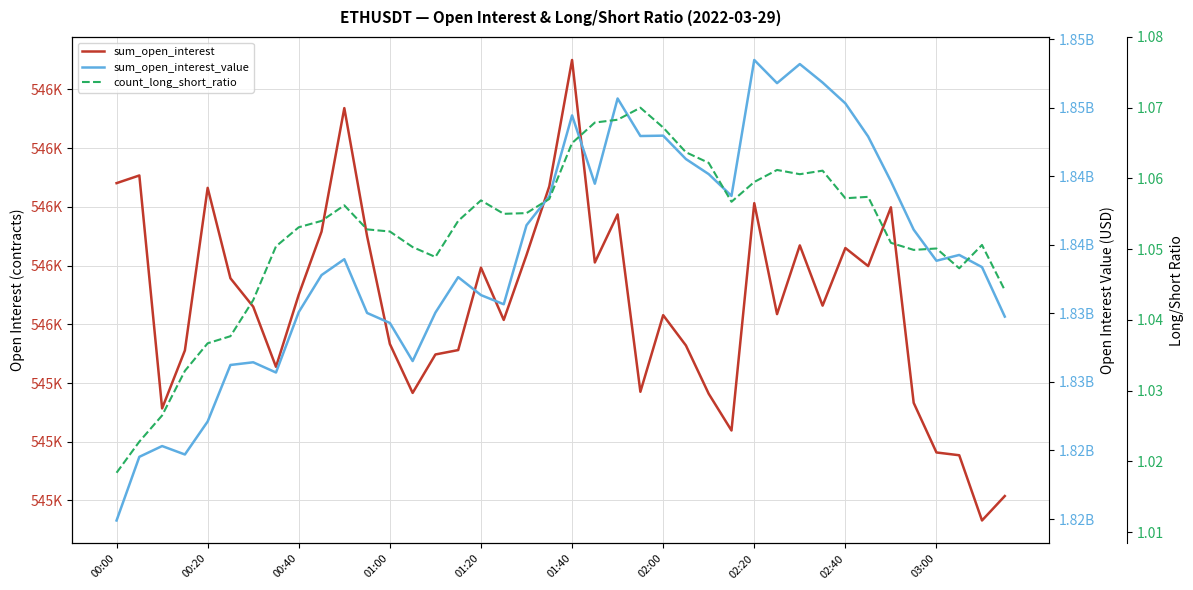

Reading left to right, list all the values displayed in this chart.

sum_open_interest: 546101.1	546133.8	545142.0	545388.8	546081.1	545696.0	545575.1	545318.9	545626.4	545894.7	546420.6	545875.5	545416.3	545207.9	545371.6	545390.3	545741.2	545518.7	545795.1	546087.6	546625.6	545763.4	545968.0	545212.7	545539.0	545409.8	545204.2	545047.8	546015.9	545543.5	545836.1	545579.5	545824.8	545748.0	545998.1	545165.6	544954.3	544942.5	544664.7	544768.8
sum_open_interest_value: 1819894527.9	1824536327.3	1825323119.2	1824706871.0	1827114798.3	1831236579.0	1831433211.2	1830686667.2	1835095552.2	1837792967.6	1838951235.2	1835031383.1	1834300527.4	1831522414.4	1835056002.3	1837643884.3	1836334532.3	1835664866.0	1841430902.7	1843542640.3	1849442010.9	1844457079.8	1850675447.5	1847937073.8	1847964209.8	1846255939.1	1845158299.5	1843569780.2	1853484039.5	1851794336.3	1853186096.0	1851838235.9	1850318862.1	1847902856.7	1844632869.3	1841106087.1	1838838846.5	1839261666.4	1838374240.7	1834764928.2
count_long_short_ratio: 1.0	1.0	1.0	1.0	1.0	1.0	1.0	1.1	1.1	1.1	1.1	1.1	1.1	1.1	1.0	1.1	1.1	1.1	1.1	1.1	1.1	1.1	1.1	1.1	1.1	1.1	1.1	1.1	1.1	1.1	1.1	1.1	1.1	1.1	1.1	1.0	1.1	1.0	1.1	1.0